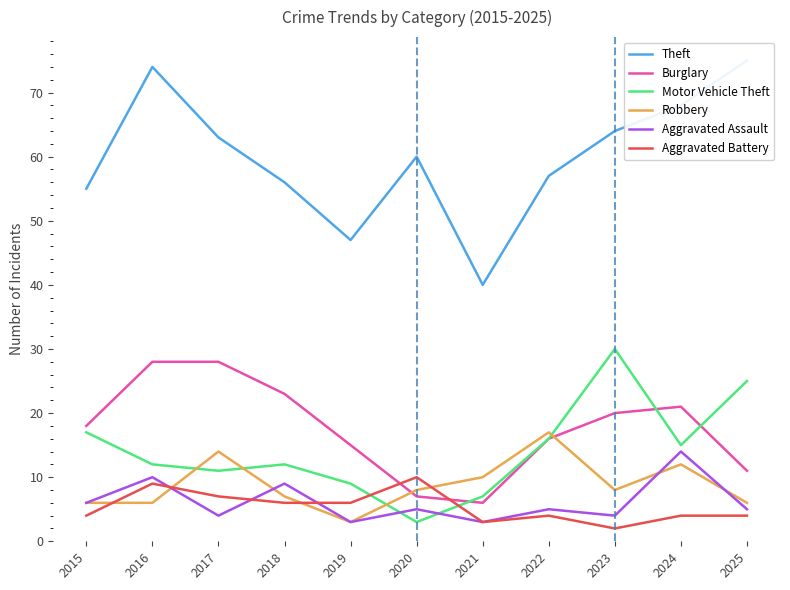

At which category is the sum across all series the highest?

2016